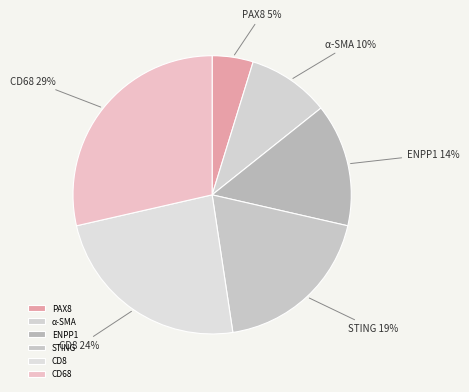

Do ENPP1 and CD68 together represent more than half of the pie?

No